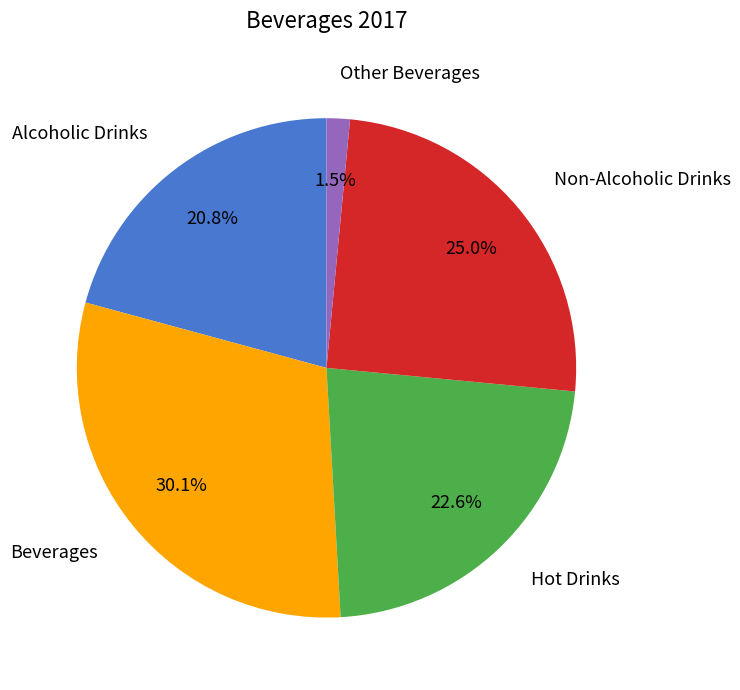

To the nearest percent, what is the combined percentage of Hot Drinks and Other Beverages?

24%